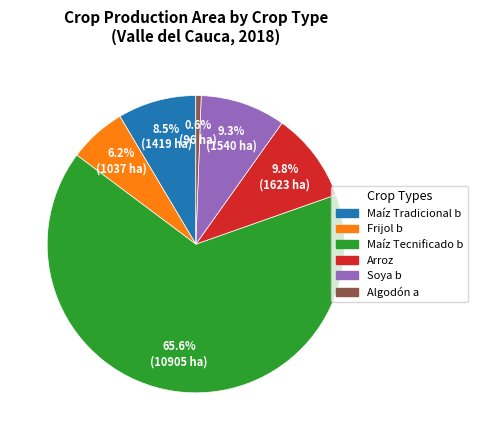

What is the total percentage of Maíz Tecnificado b and Soya b?

74.9%